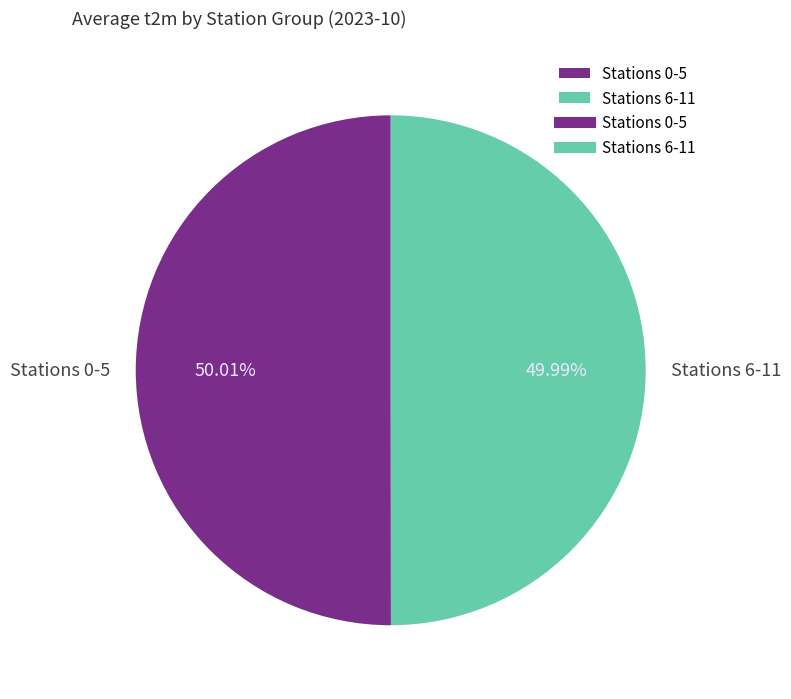

Is there any slice that represents more than half of the pie?

Yes